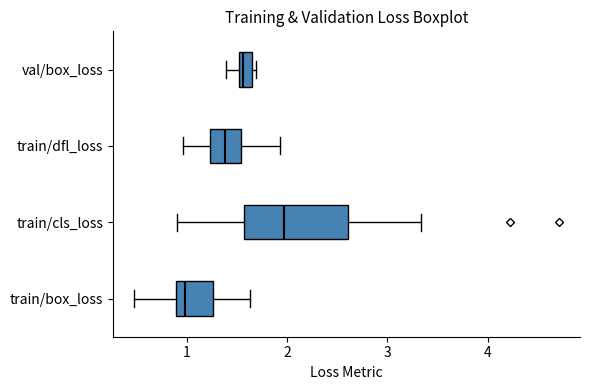

Which box's median line is the furthest to the right?

train/cls_loss